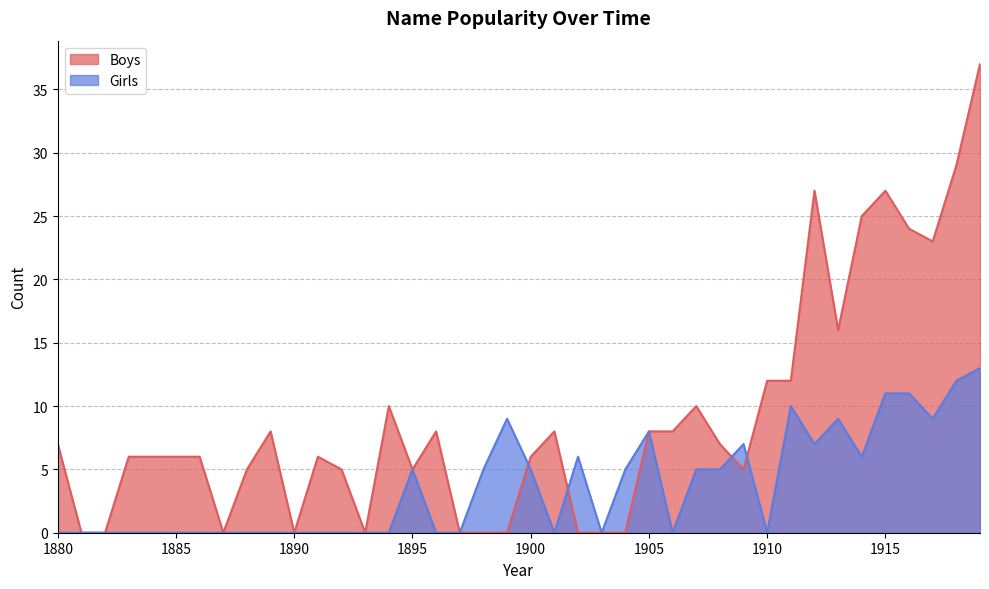

Reading right to left, extract all data points from this chart.

Boys: 37	29	23	24	27	25	16	27	12	12	5	7	10	8	8	0	0	0	8	6	0	0	0	8	5	10	0	5	6	0	8	5	0	6	6	6	6	0	0	7
Girls: 13	12	9	11	11	6	9	7	10	0	7	5	5	0	8	5	0	6	0	5	9	5	0	0	5	0	0	0	0	0	0	0	0	0	0	0	0	0	0	0